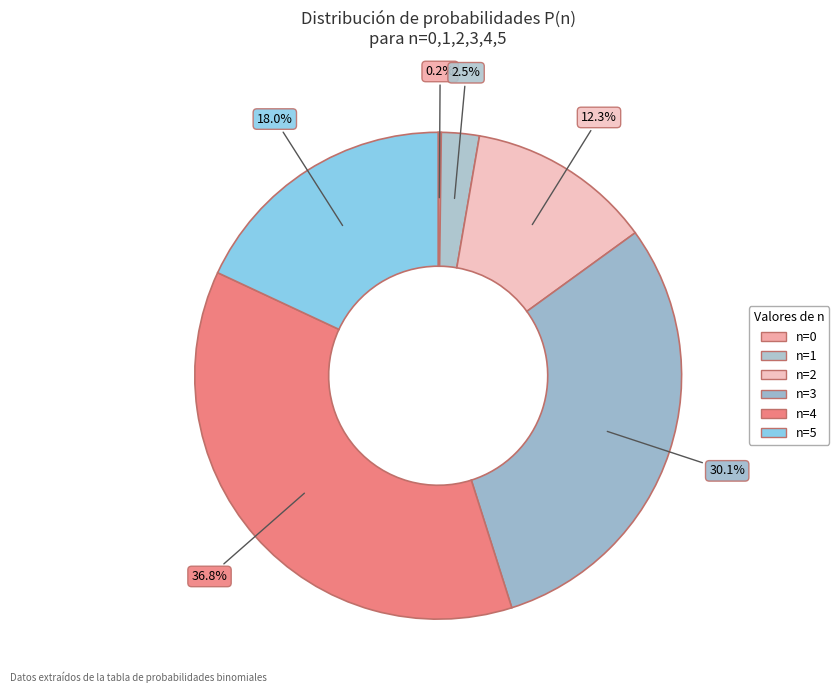

To the nearest percent, what is the average slice percentage?

17%